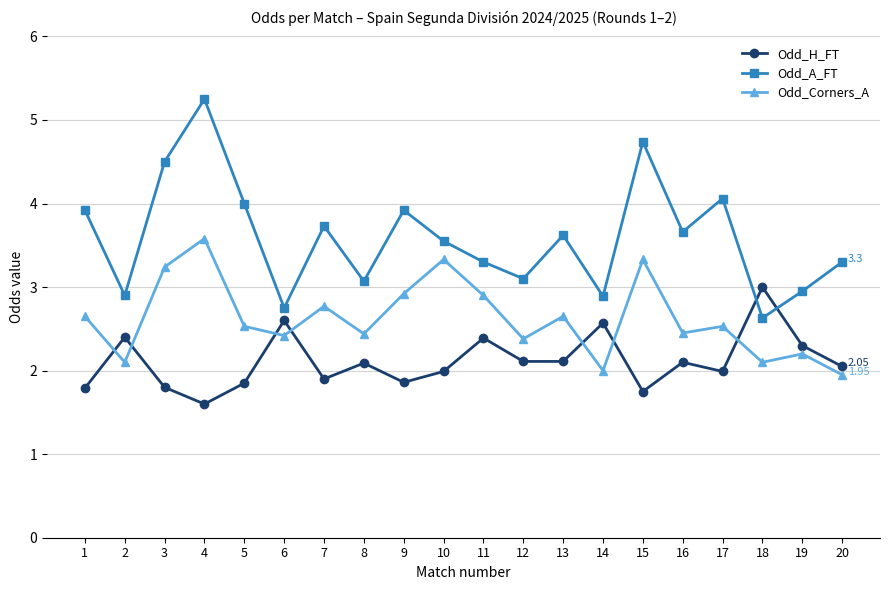

Which label corresponds to the largest value in the chart?

4